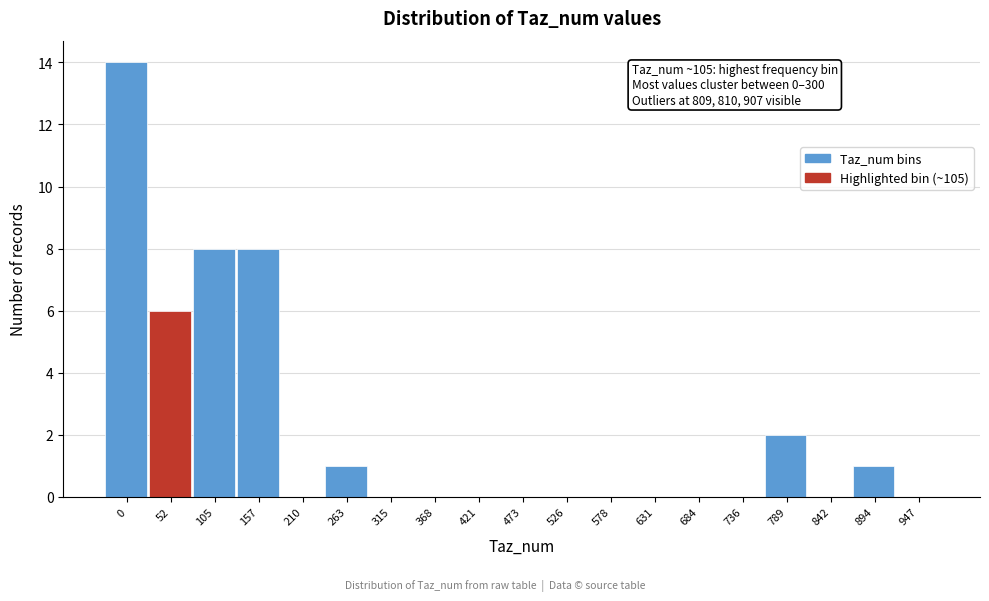

Reading left to right, what are all the values shown in this chart?

0=14	52=6	105=8	157=8	210=0	263=1	315=0	368=0	421=0	473=0	526=0	578=0	631=0	684=0	736=0	789=2	842=0	894=1	947=0